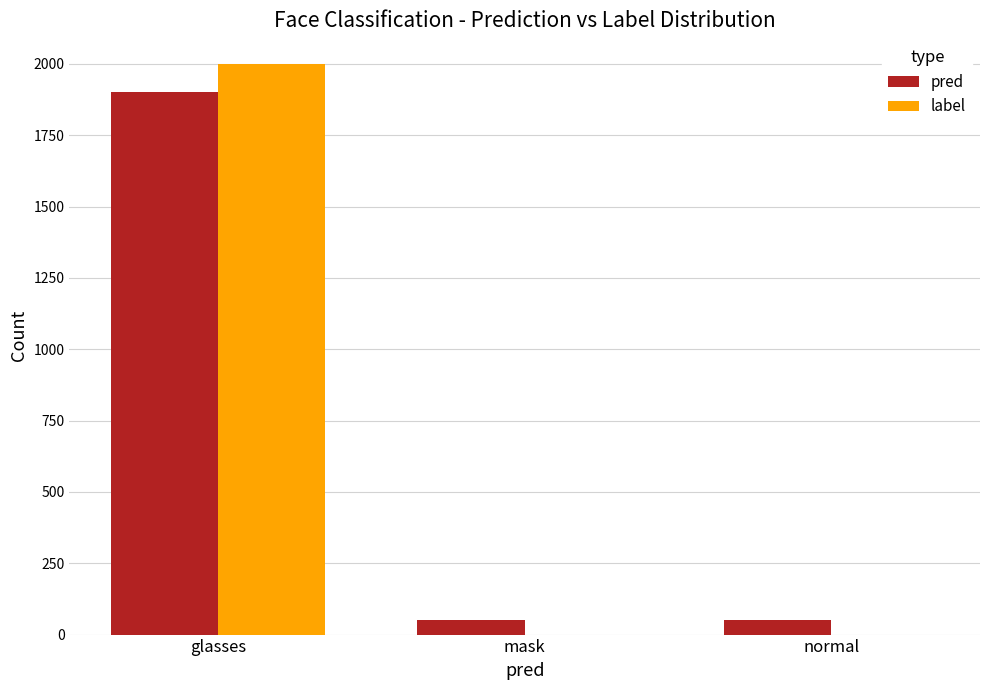

At which category is the sum across all series the highest?

glasses